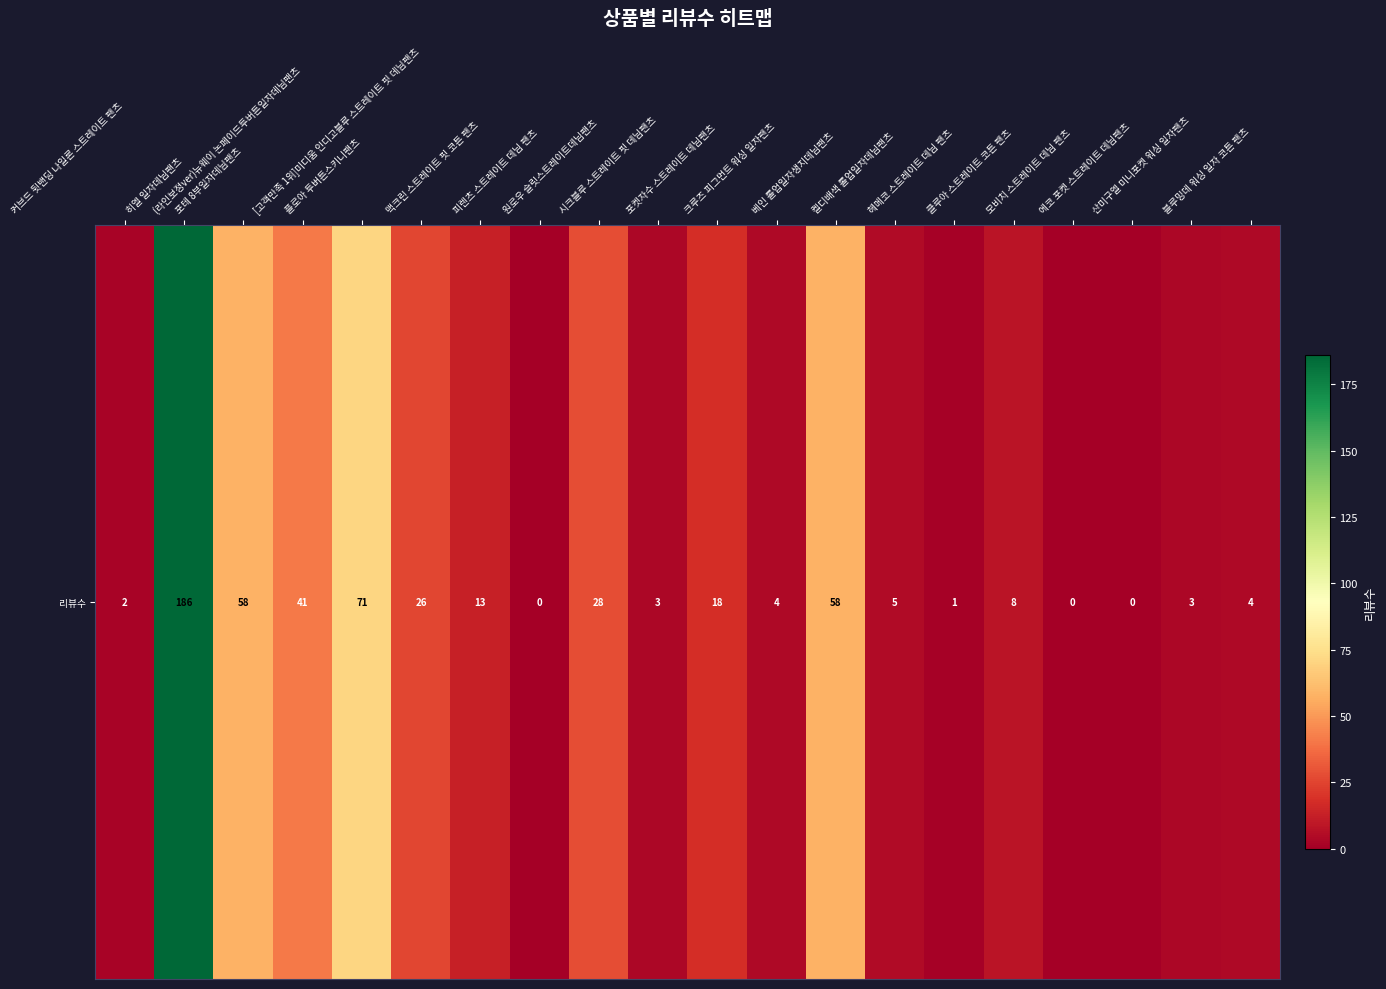

What is the change in value from 커브드 뒷밴딩 나일론 스트레이트 팬츠 to 포켓자수 스트레이트 데님팬츠?

+16